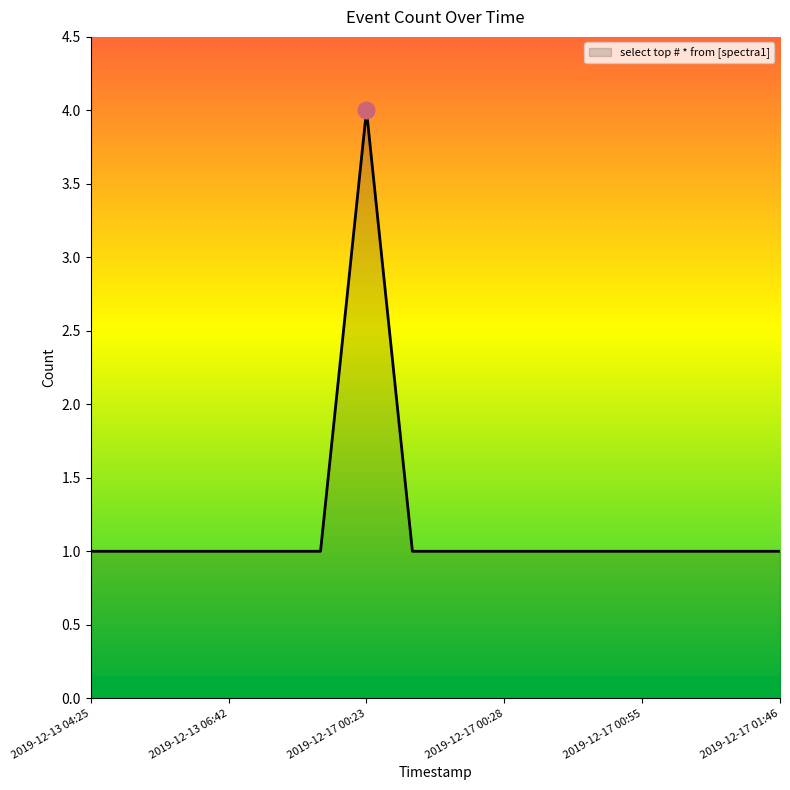

What is the maximum value shown in the chart?

4